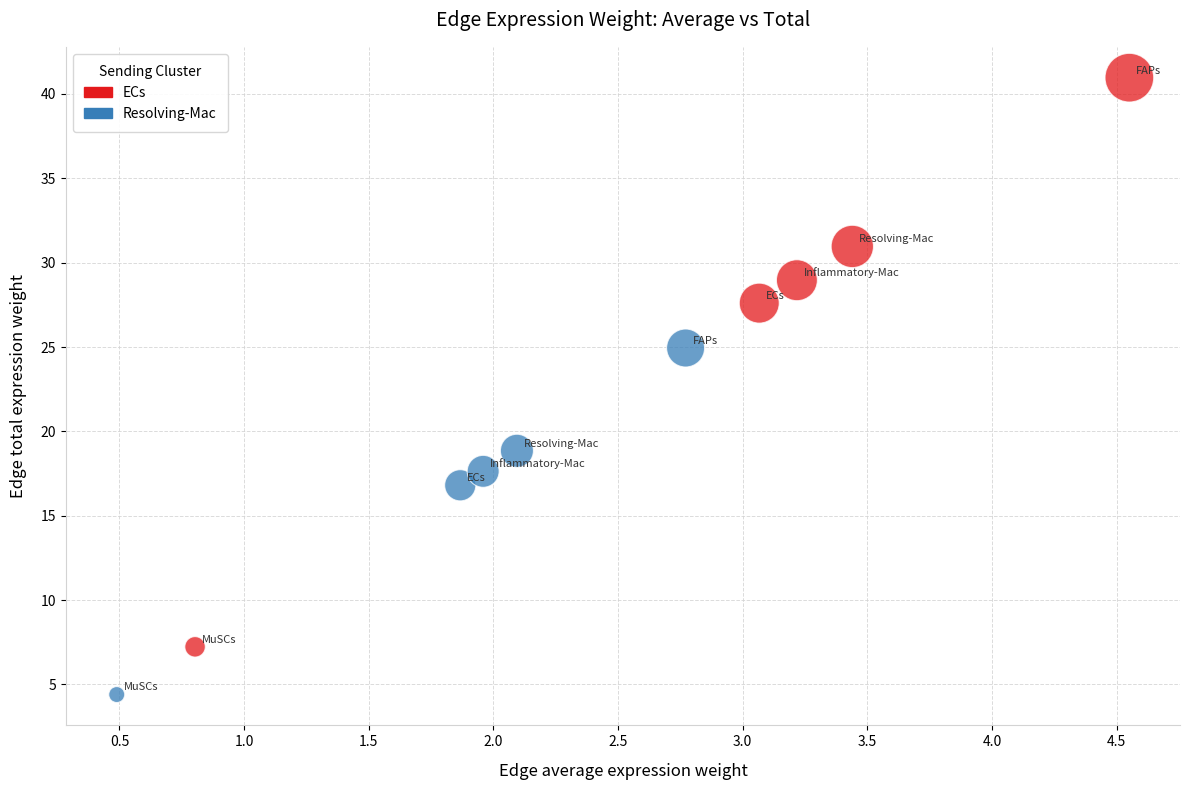

Which series reaches the minimum Y coordinate?

Resolving-Mac